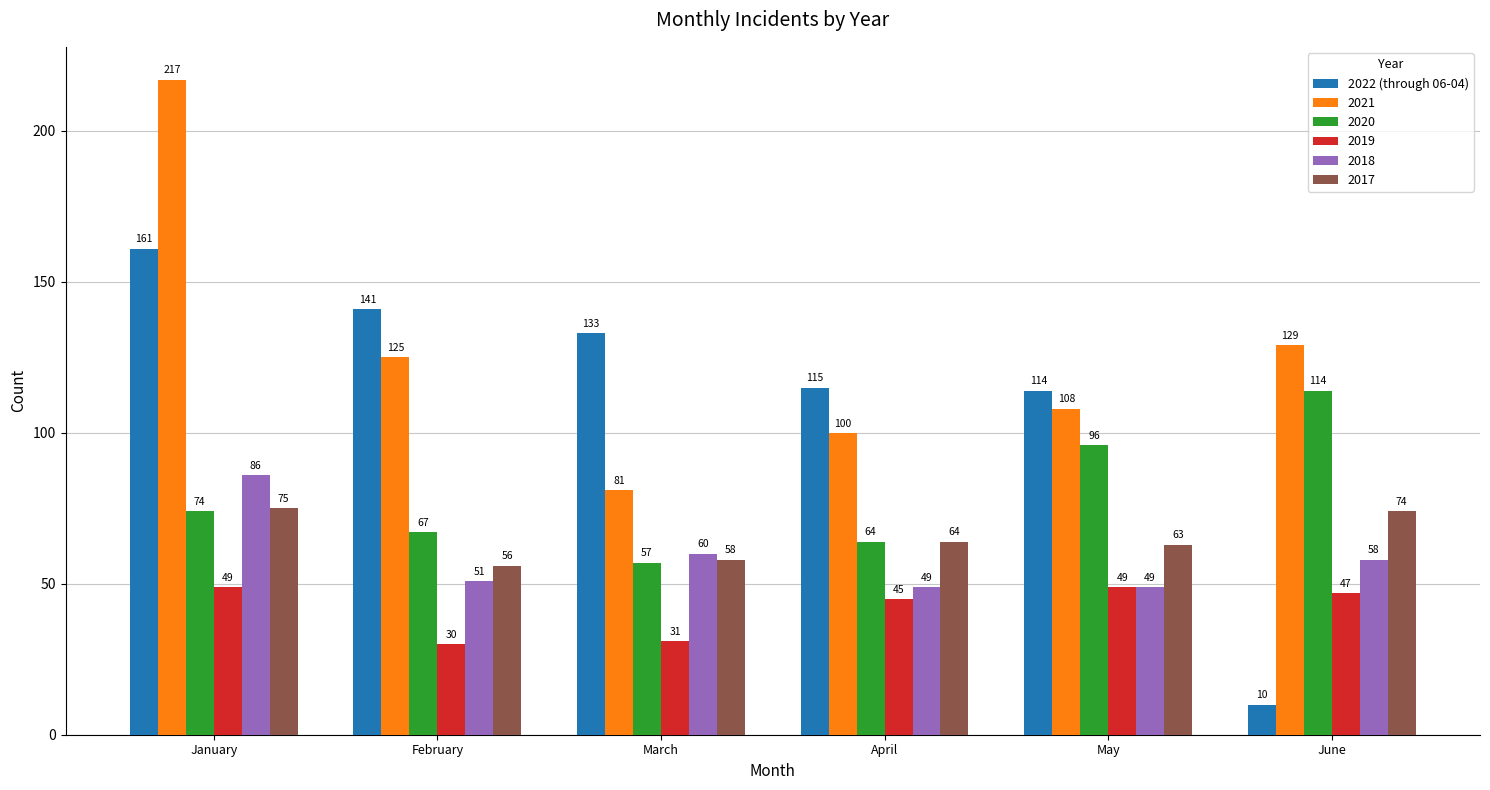

Which series has the largest range (max minus min)?

2022 (through 06-04)